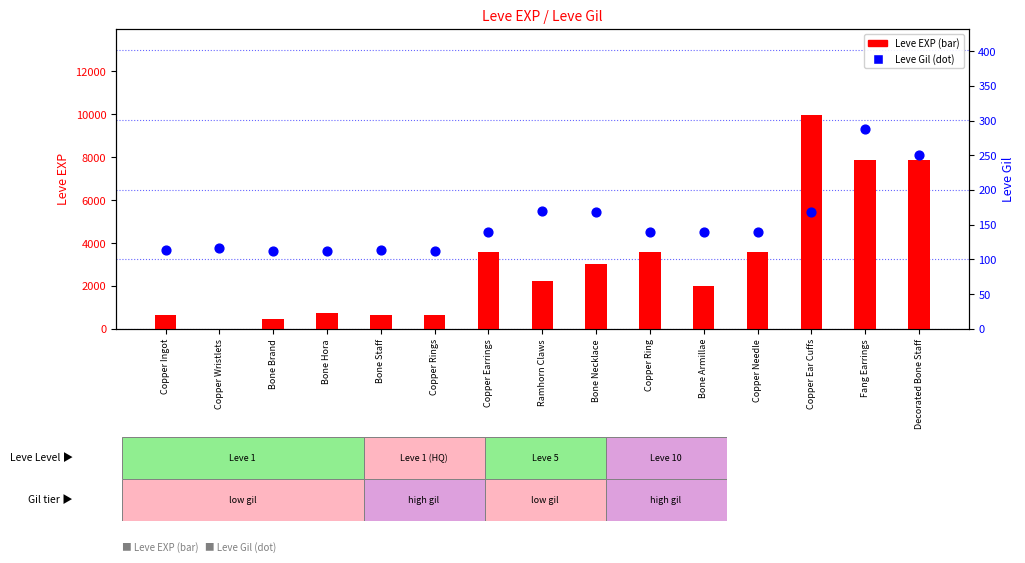

Is the value of Leve EXP at Fang Earrings greater than the value of Leve Gil at Bone Brand?

Yes